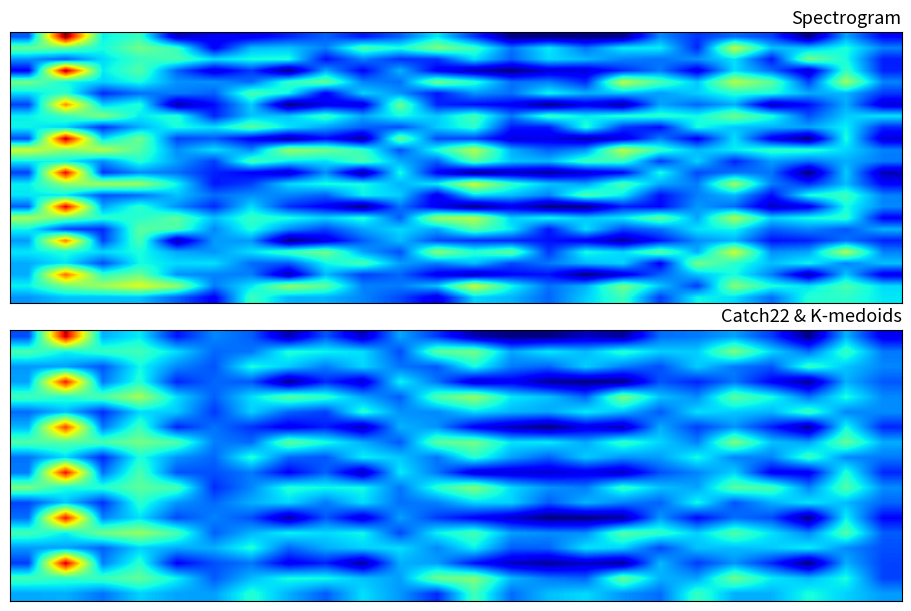

What is the spread (max minus min) of values at 21?

6.3